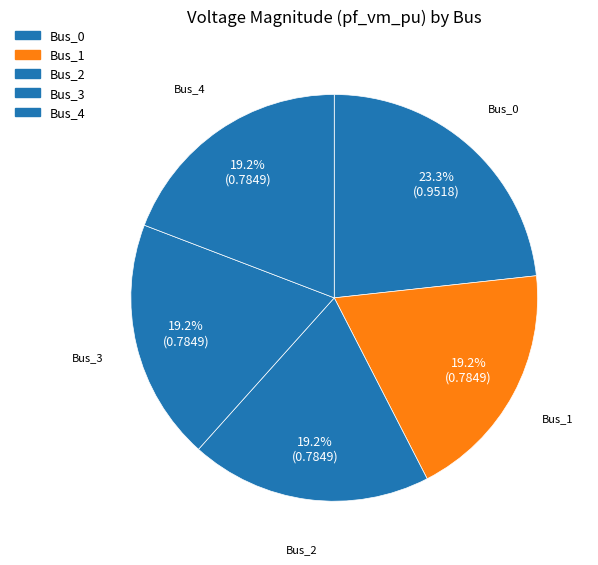

Is there any slice that represents more than half of the pie?

No